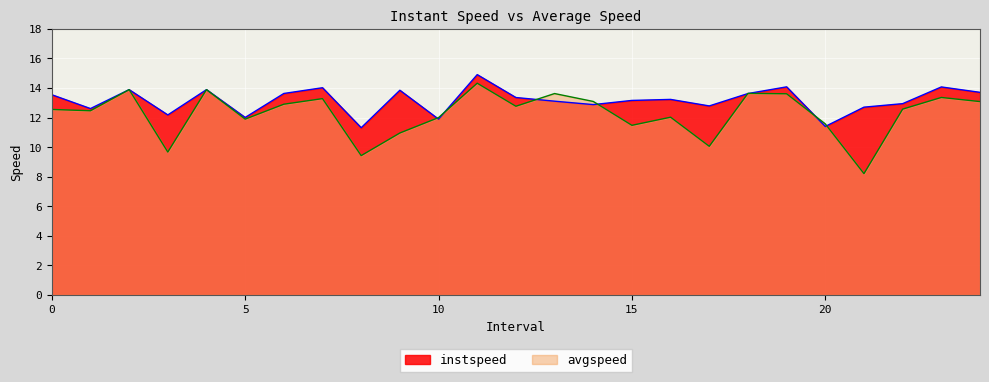

Which series has the widest spread of values?

avgspeed